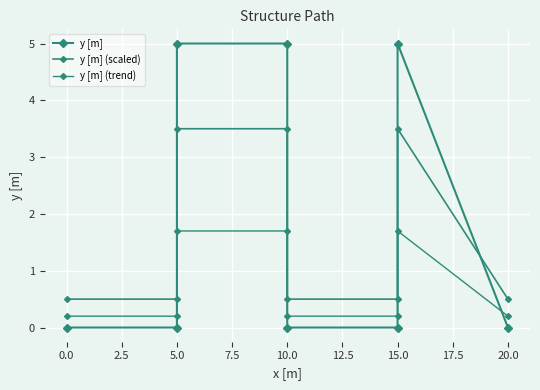

What is the sum of all y [m] (trend) values?

6.1